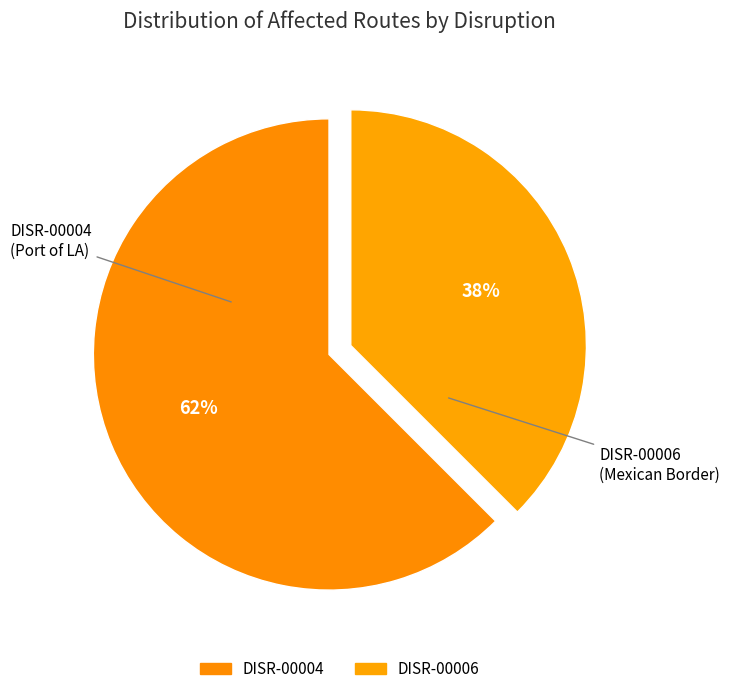

Which slice is the smallest?

DISR-00006